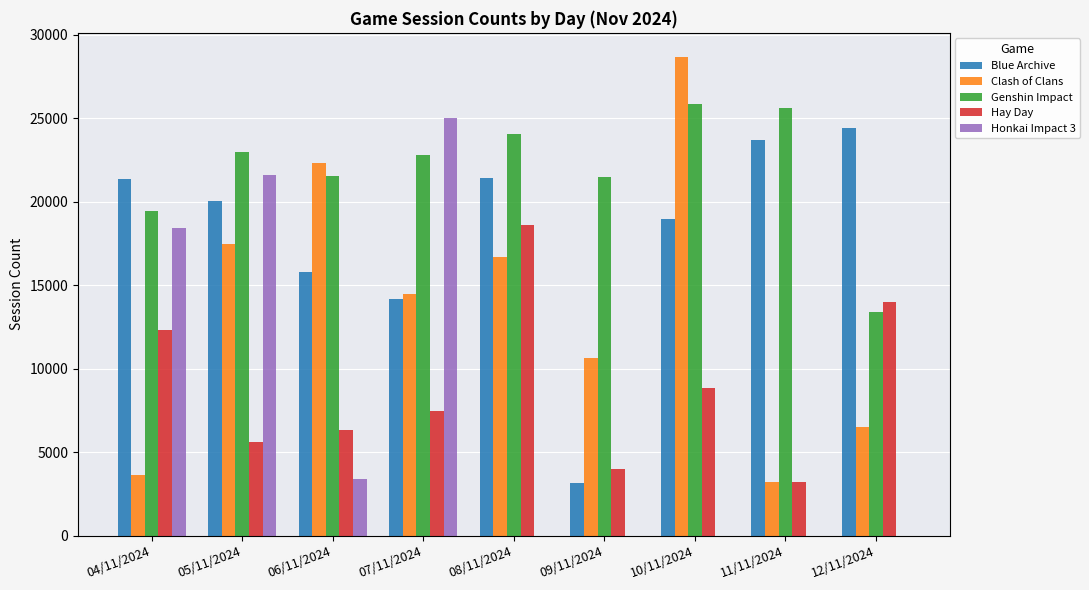

What is the greatest value displayed?

28666